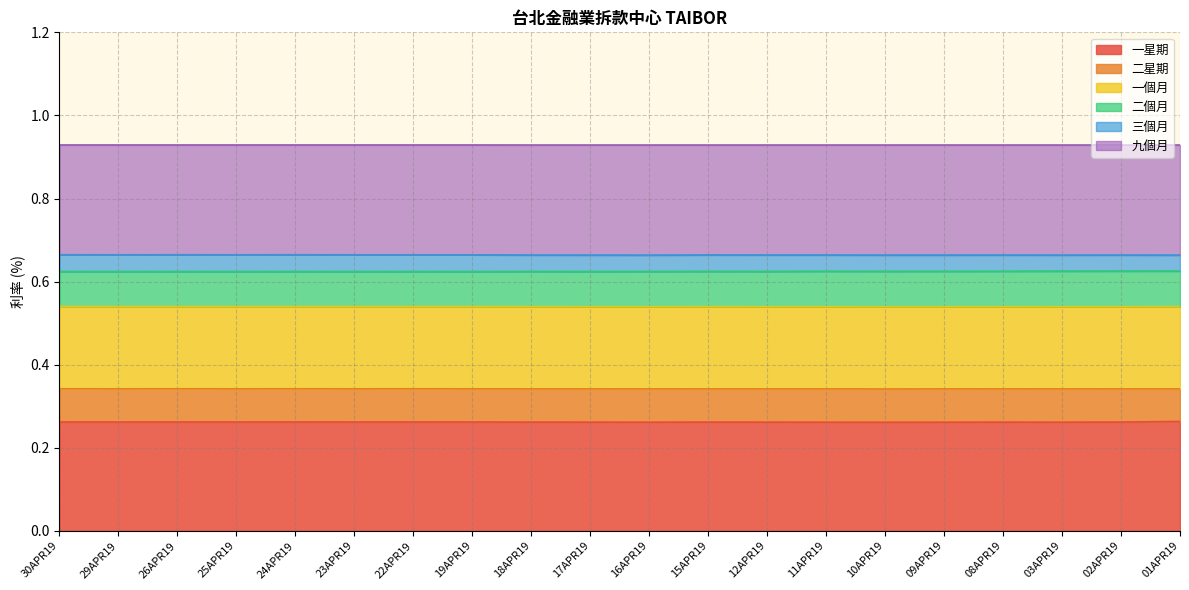

What position from the left is 10APR19?

15